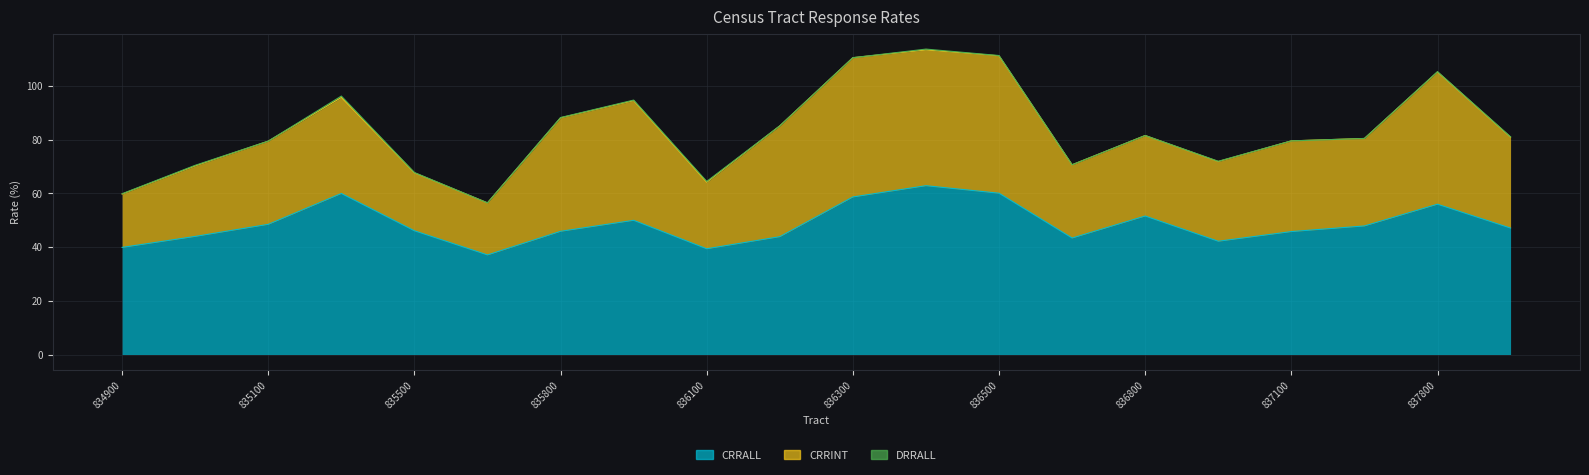

What are all the series names shown in the legend?

CRRALL, CRRINT, DRRALL